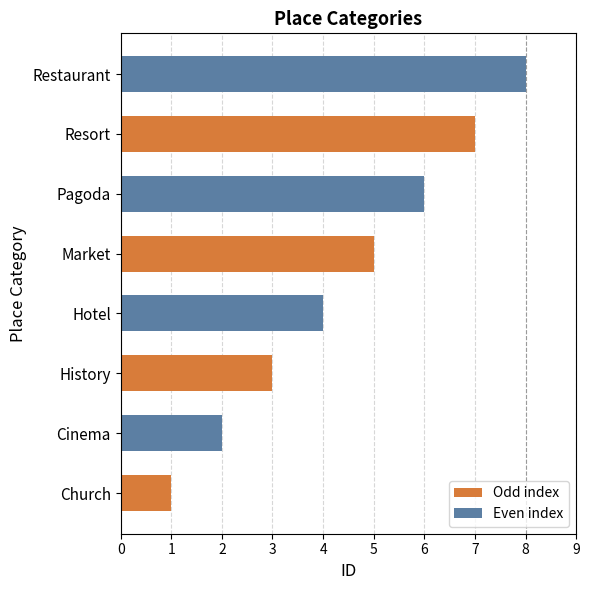

List the labels in order of value, smallest first.

Church, Cinema, History, Hotel, Market, Pagoda, Resort, Restaurant